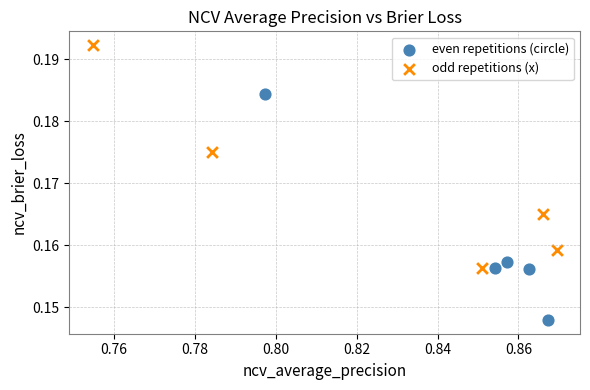

What are all the series names shown in the legend?

even repetitions (circle), odd repetitions (x)